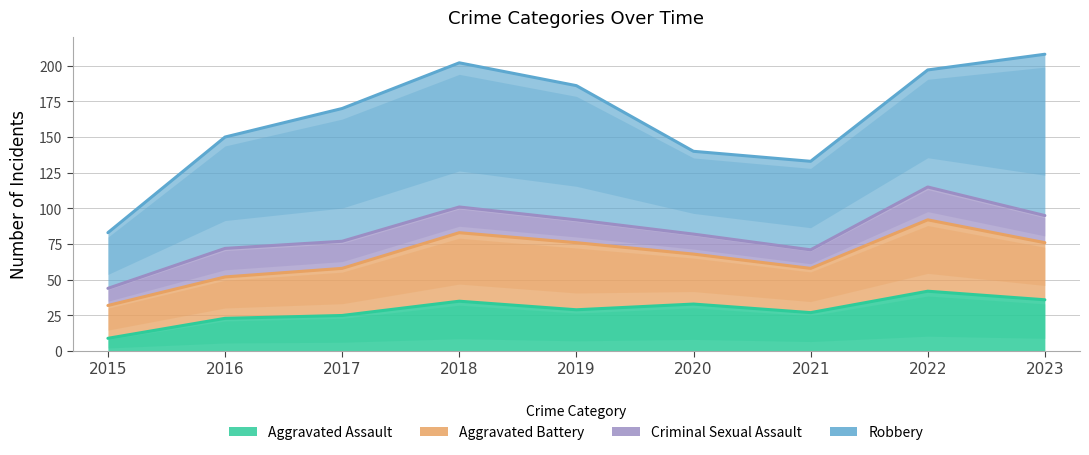

At which label does Robbery reach its peak?

2023